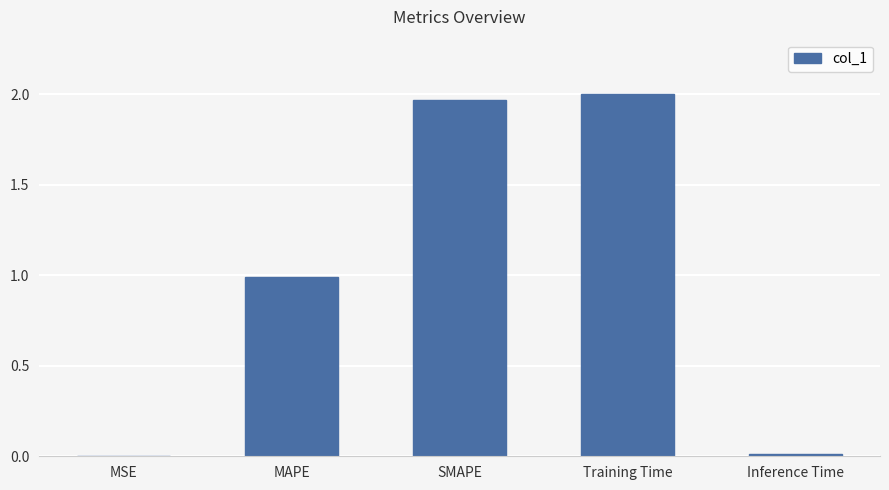

What is the sum of the values at Training Time and SMAPE?

4.0